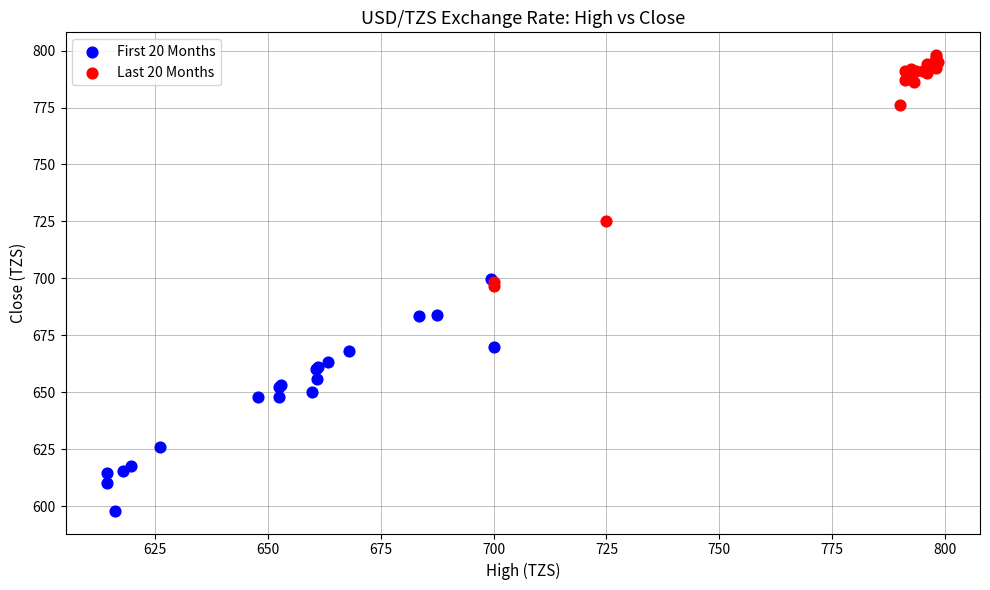

Which series contains the lowest Y value?

First 20 Months